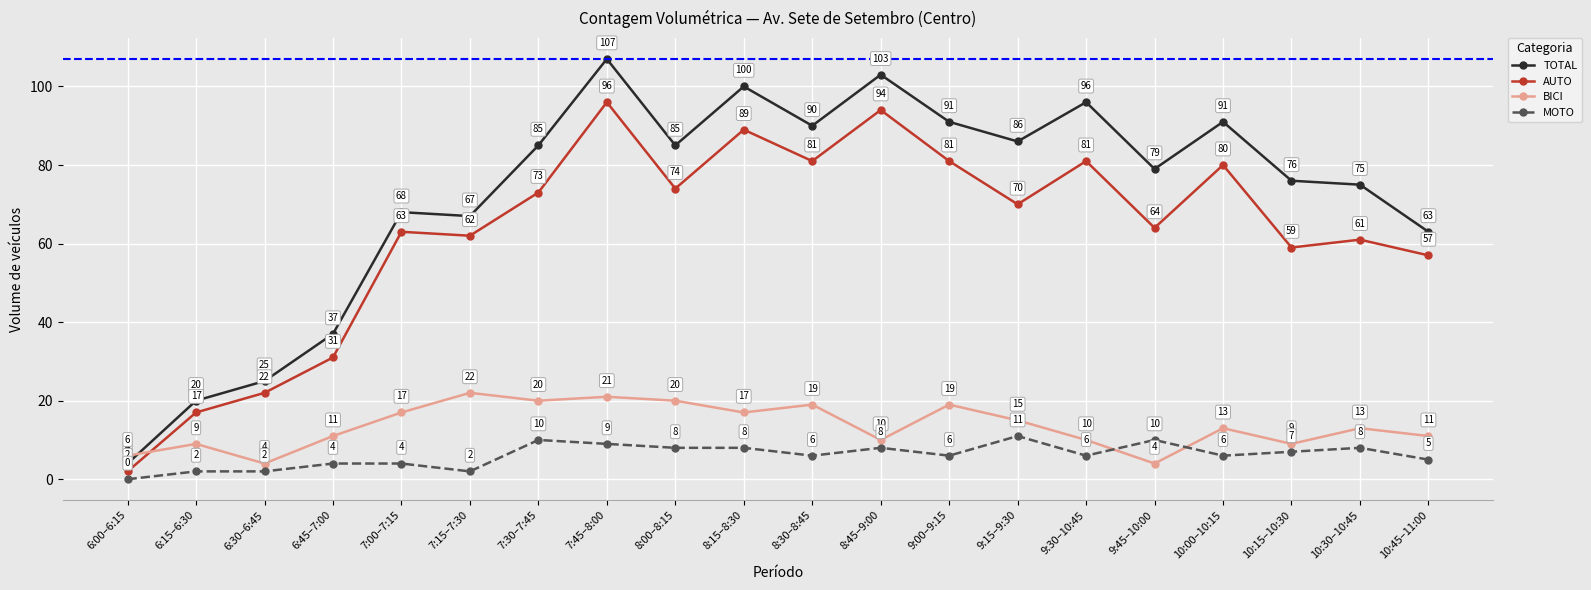

What is the difference between the second highest and minimum values in the BICI series?

17